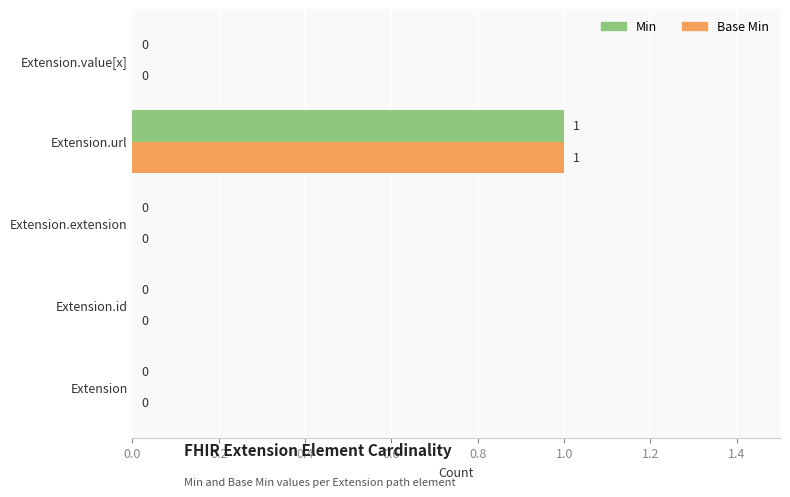

The Min series shows 1 at Extension.value[x]. True or false?

False